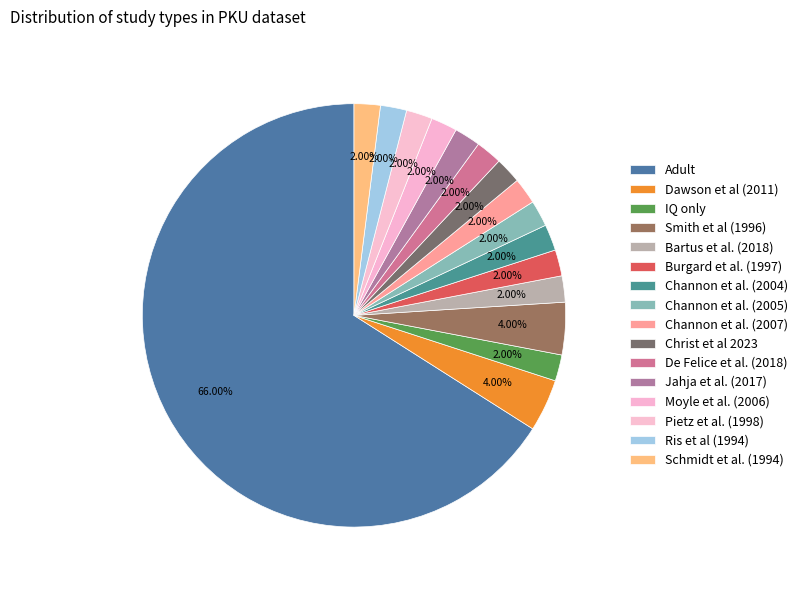

Do De Felice et al. (2018) and Ris et al (1994) together represent more than half of the pie?

No